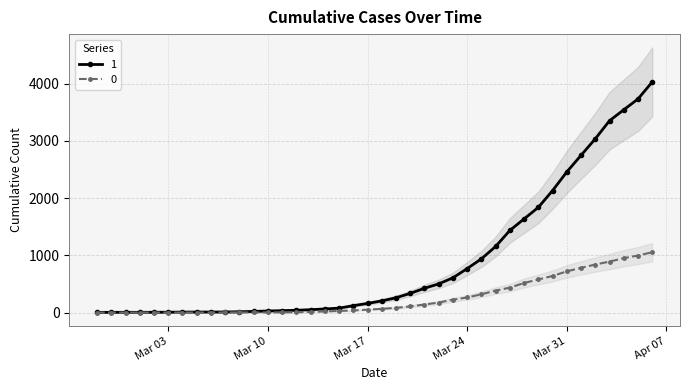

Rank the series by their maximum value, from lowest to highest.

0, 1